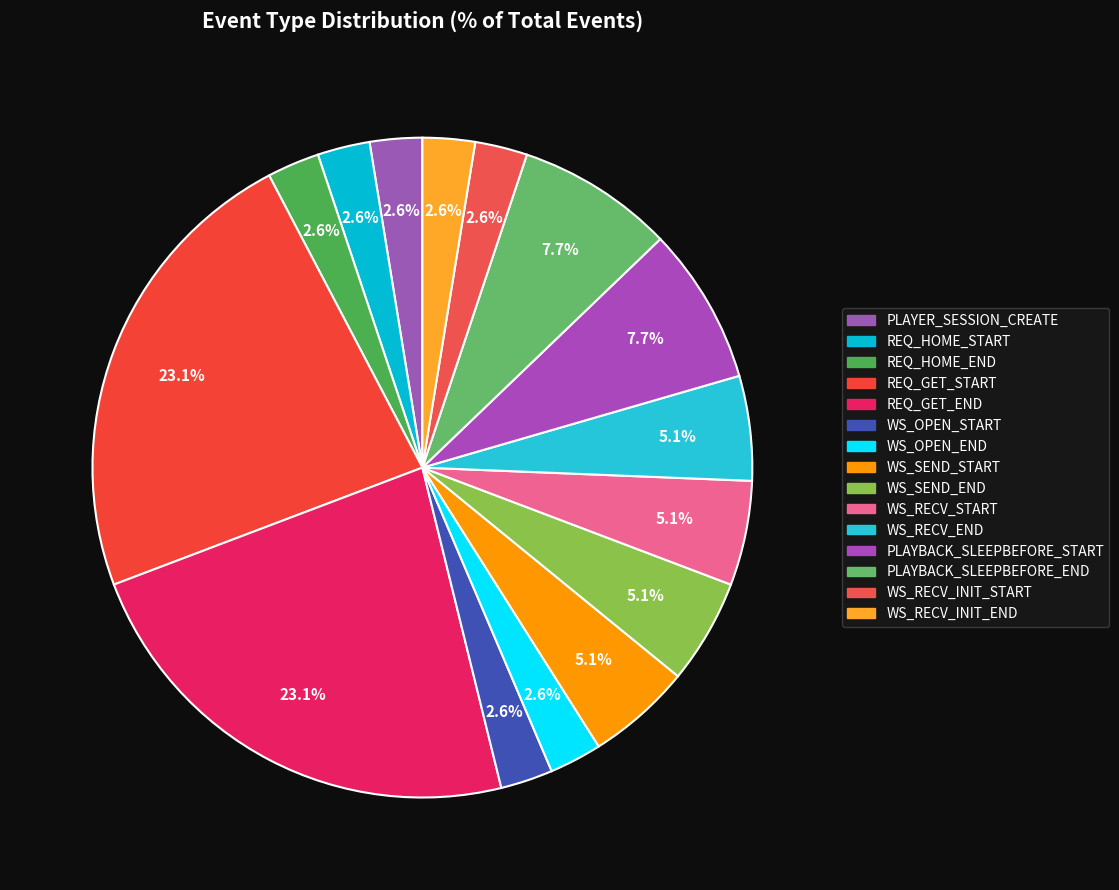

The WS_OPEN_END slice represents 3% of the pie. True or false?

True